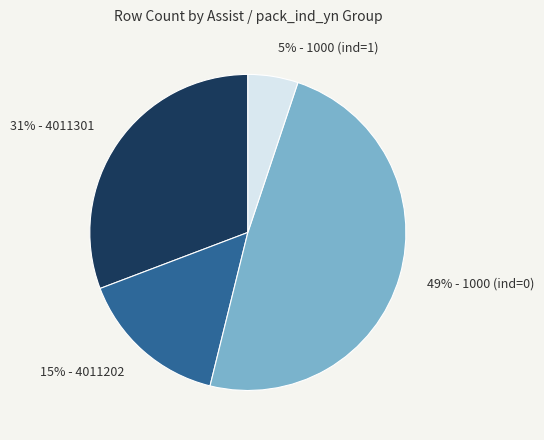

Which category has the biggest portion of the pie?

49% - 1000 (ind=0)